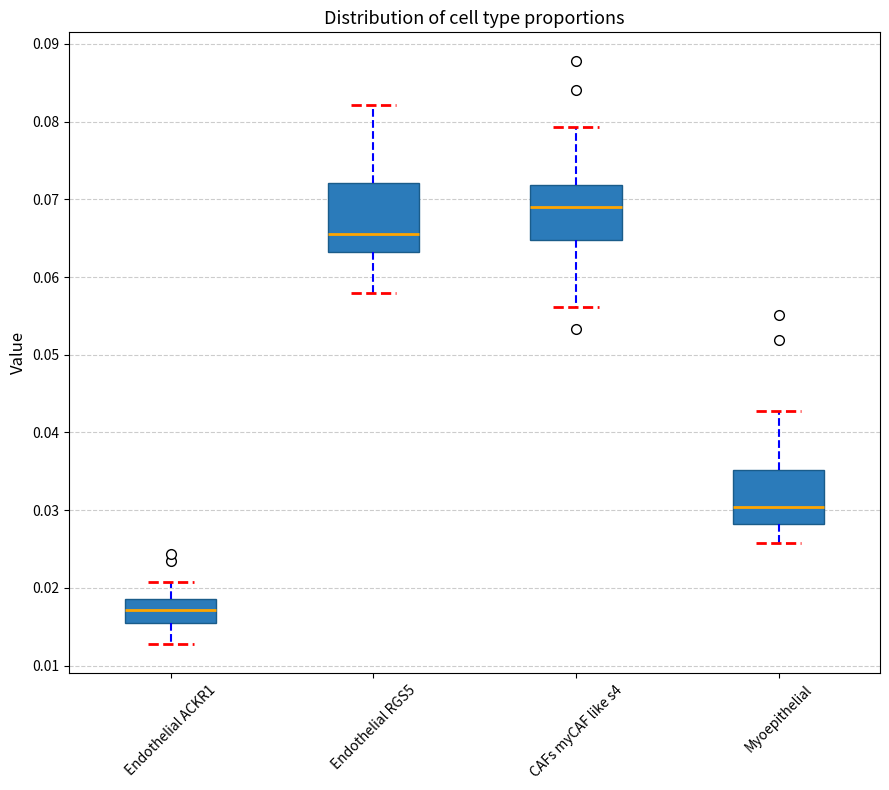

Reading left to right, read every box against the y-axis: the position of its median line, the range the box covers, and the ends of its whiskers. The values are not printed on the chart, so give them approximately, as read against the axis.

Endothelial ACKR1: median 0.017, box 0.015 to 0.019, whiskers 0.013 to 0.021
Endothelial RGS5: median 0.066, box 0.063 to 0.072, whiskers 0.058 to 0.082
CAFs myCAF like s4: median 0.069, box 0.065 to 0.072, whiskers 0.056 to 0.079
Myoepithelial: median 0.030, box 0.028 to 0.035, whiskers 0.026 to 0.043